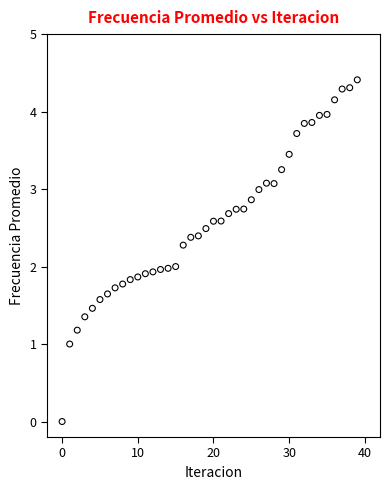

How many points are shown in the scatter plot?

40